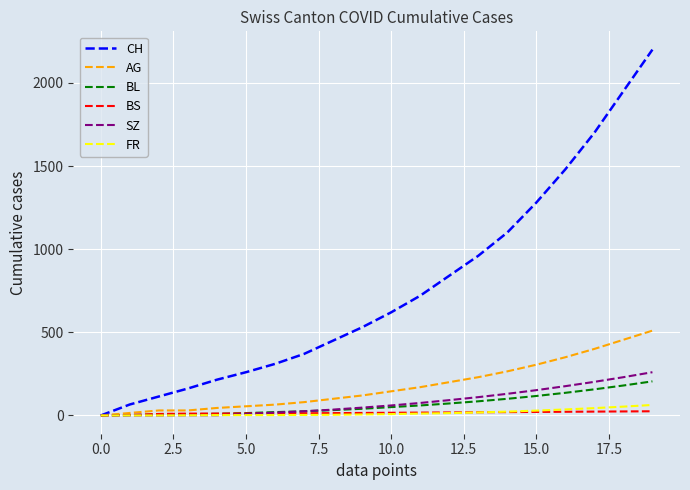

Which series has the largest range (max minus min)?

CH